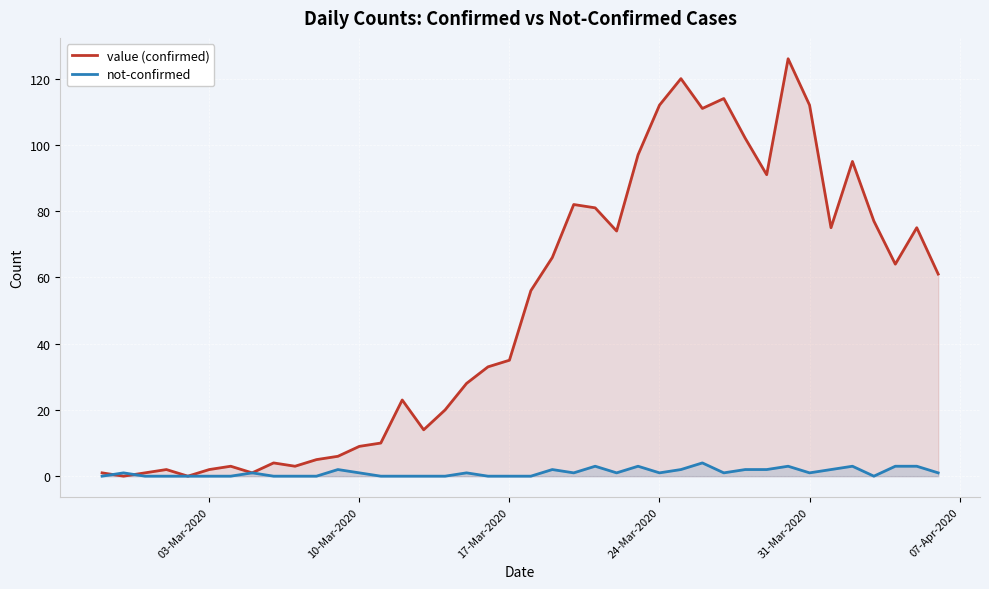

The value of value (confirmed) at 17-Mar-2020 is 48. True or false?

False